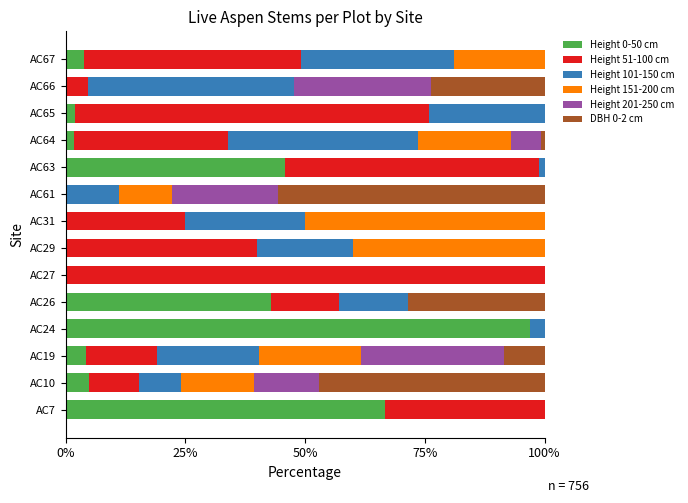

What is the sum of all Height 0-50 cm values?

268.7